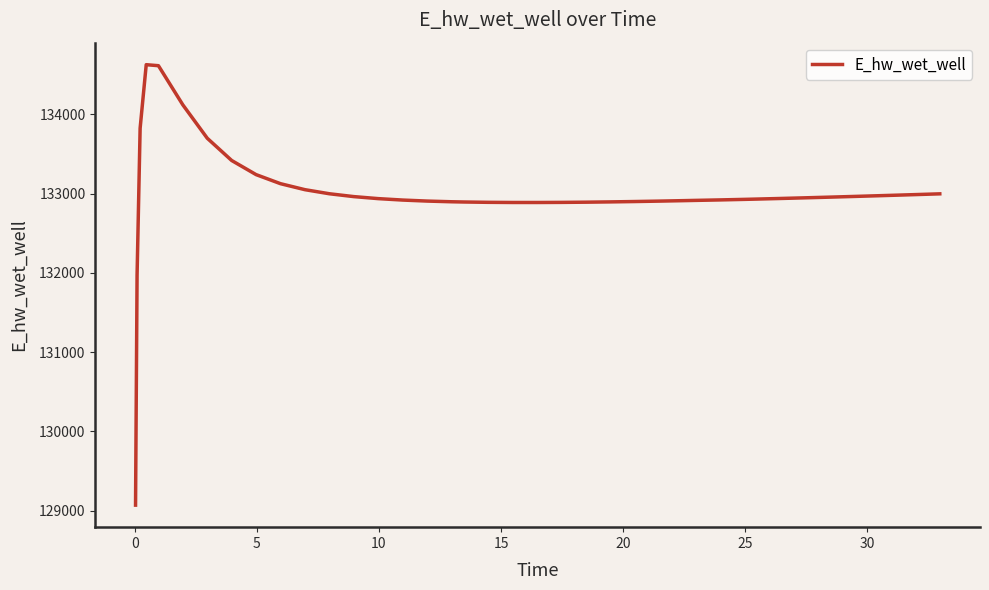

Is this an area chart (filled region under the line)?

No